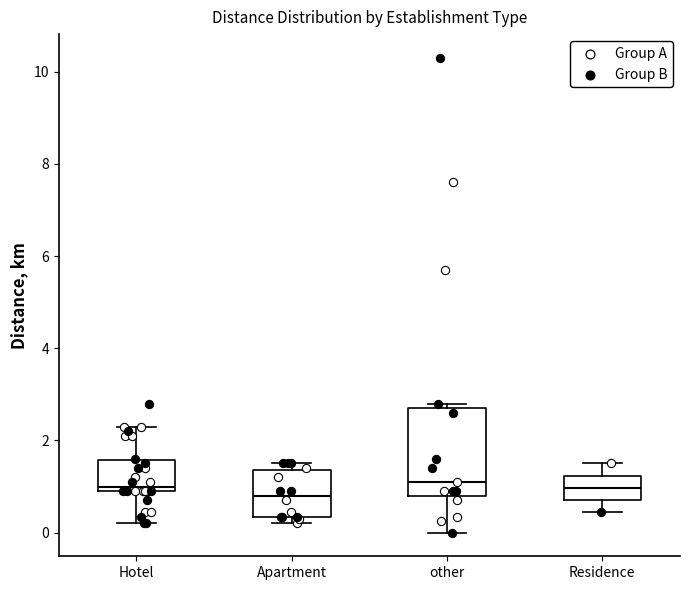

Reading left to right, transcribe this box plot: for each box, give where its median line is, the range the box spans, and where its two whiskers end, as read against the y-axis. The values are not printed on the chart, so give them approximately, as read against the axis.

Hotel: median 1.0 (just above the box's lower edge), box 1.0 to 1.6, whiskers 0.2 to 2.4
Apartment: median 0.8, box 0.4 to 1.4, whiskers 0.2 to 1.6
other: median 1.2, box 0.8 to 2.8, whiskers 0.0 to 2.8 (just above the box's upper edge)
Residence: median 1.0, box 0.8 to 1.2, whiskers 0.4 to 1.6